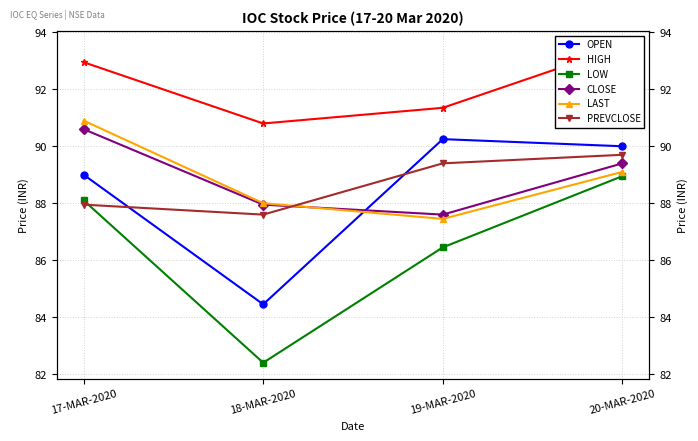

True or false: LOW has a value of 82.4 at 18-MAR-2020.

True